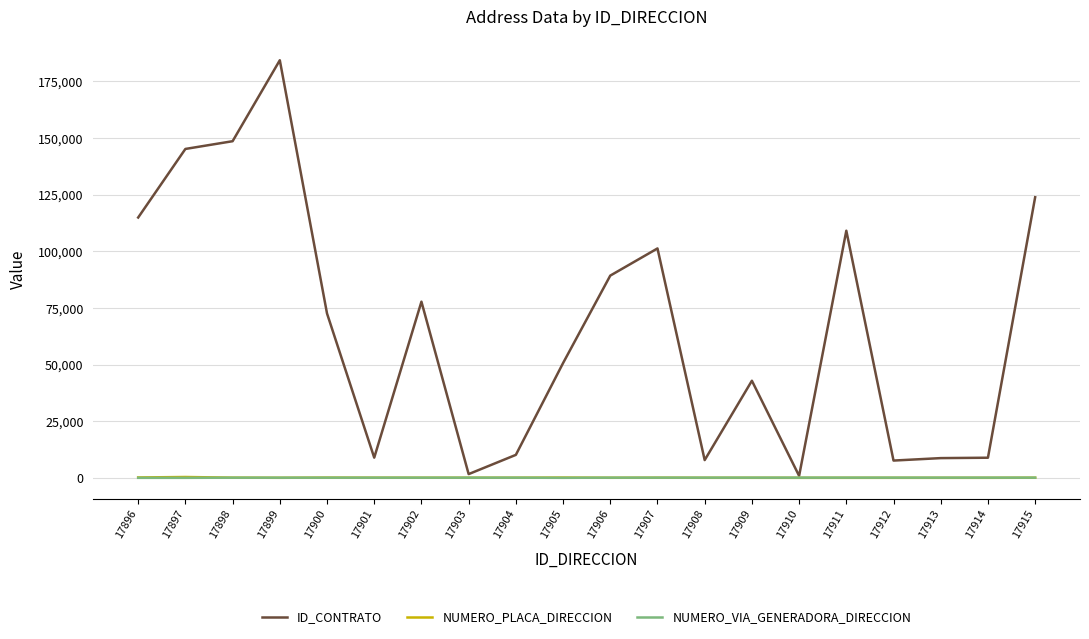

Which series has the largest total across all categories?

ID_CONTRATO